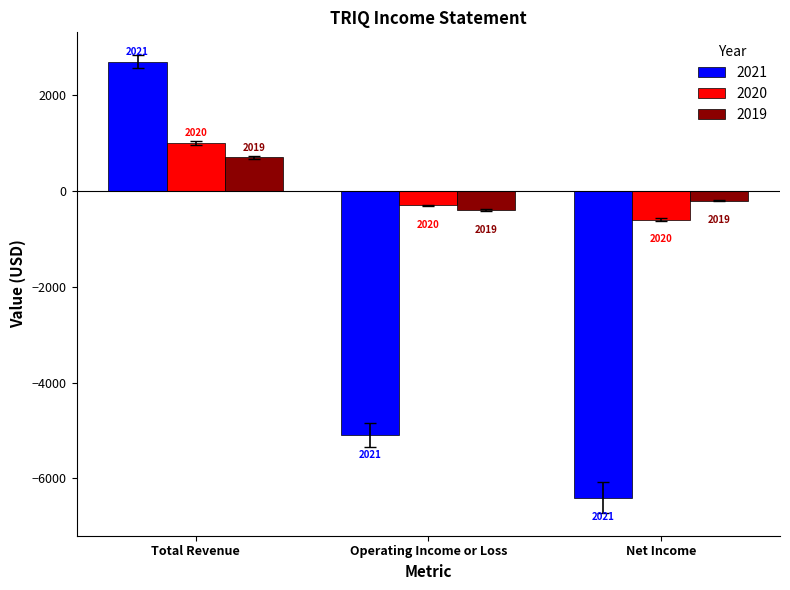

What are all the series names shown in the legend?

2021, 2020, 2019